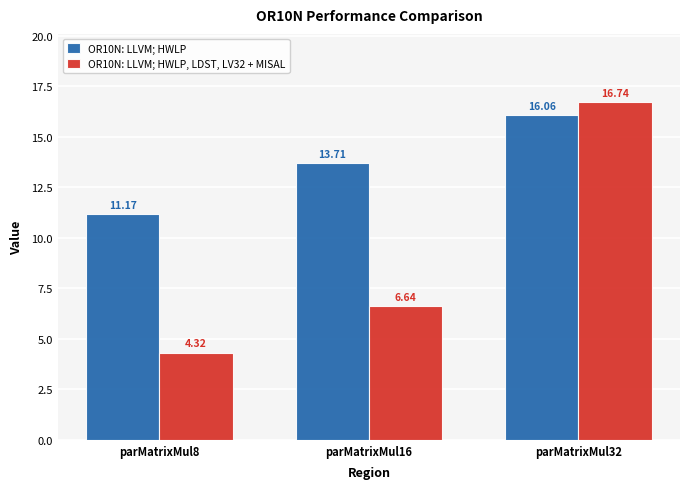

What is the average value of the OR10N: LLVM; HWLP, LDST, LV32 + MISAL series?

9.2